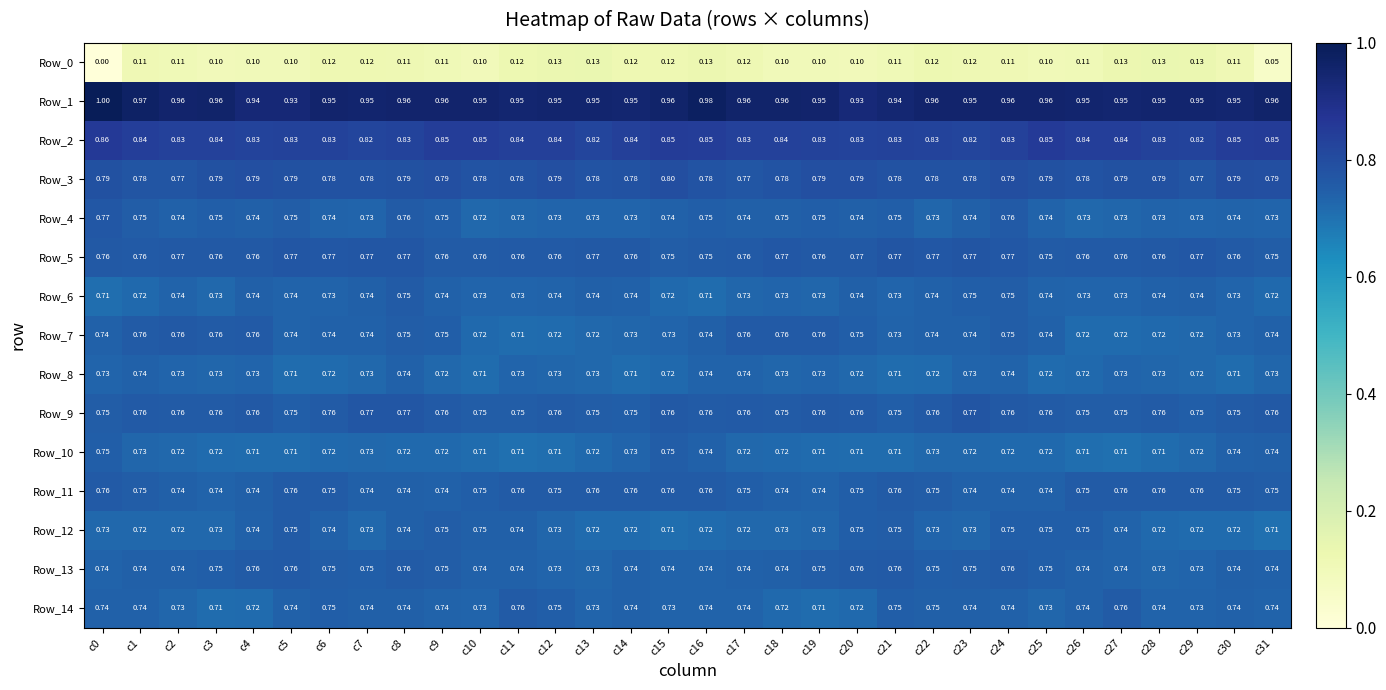

Which series has the largest total across all categories?

Row_1